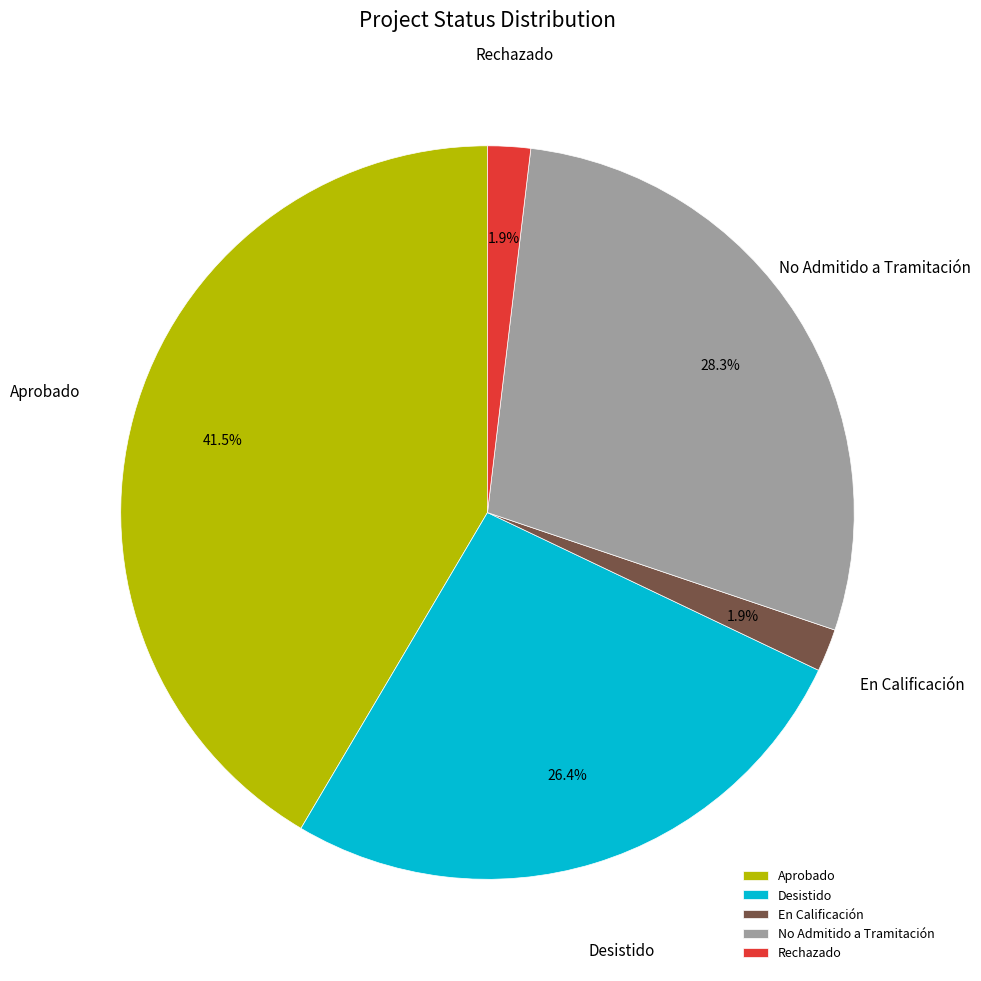

To the nearest percent, what is the difference between the largest and smallest slice percentages?

40%